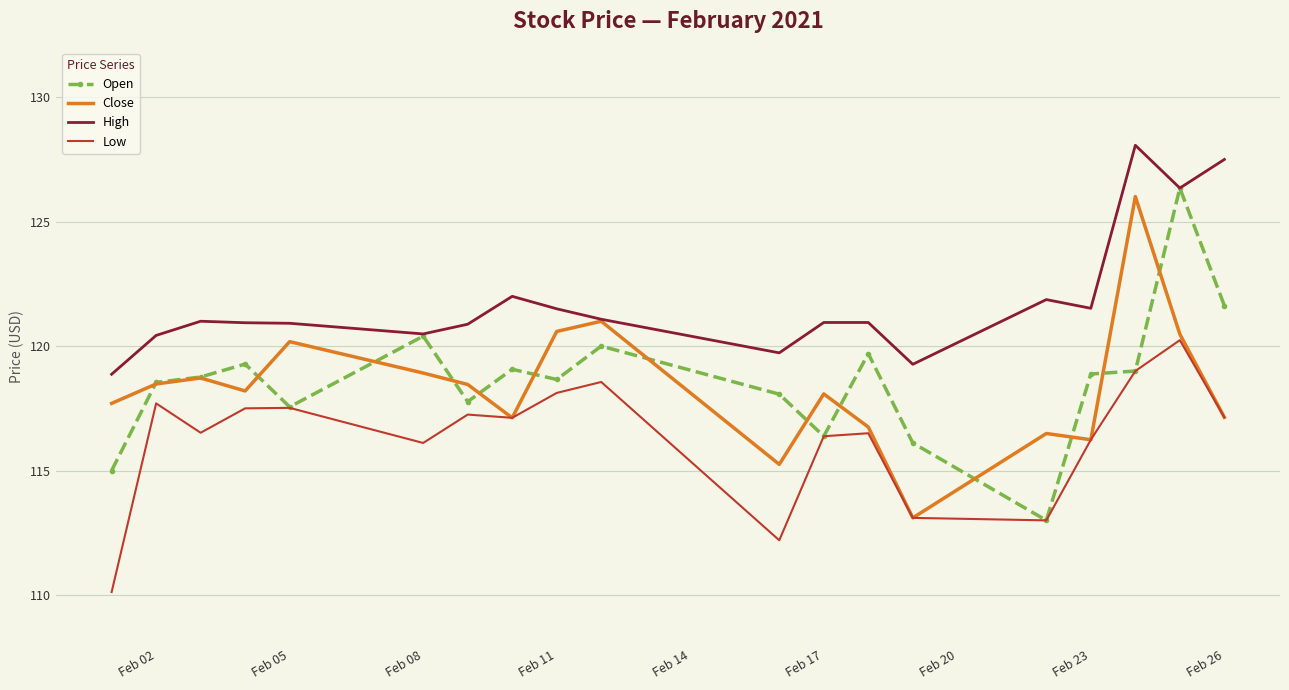

What is the maximum value shown in the chart?

128.1